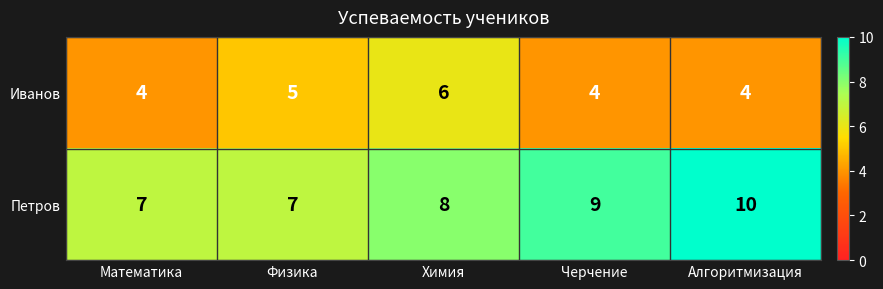

True or false: Петров has a value of 13 at Черчение.

False